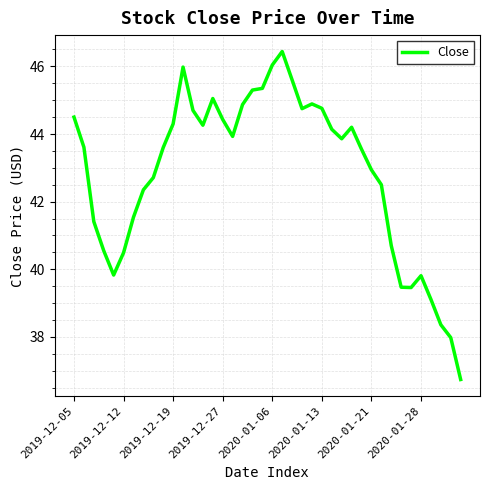

What is the average value?

42.9